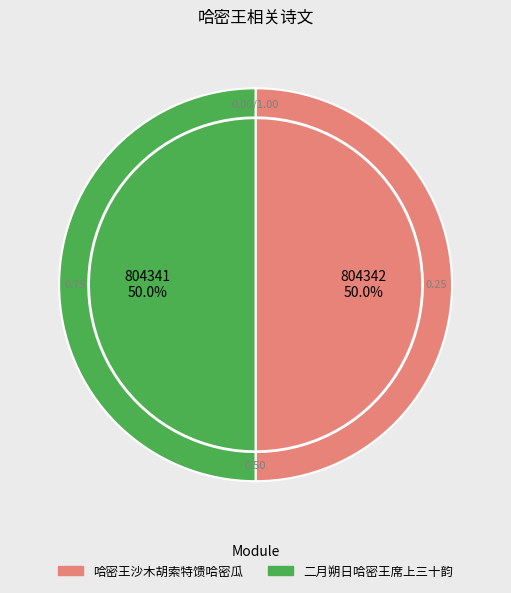

Rank the categories by value from highest to lowest.

哈密王沙木胡索特馈哈密瓜, 二月朔日哈密王席上三十韵